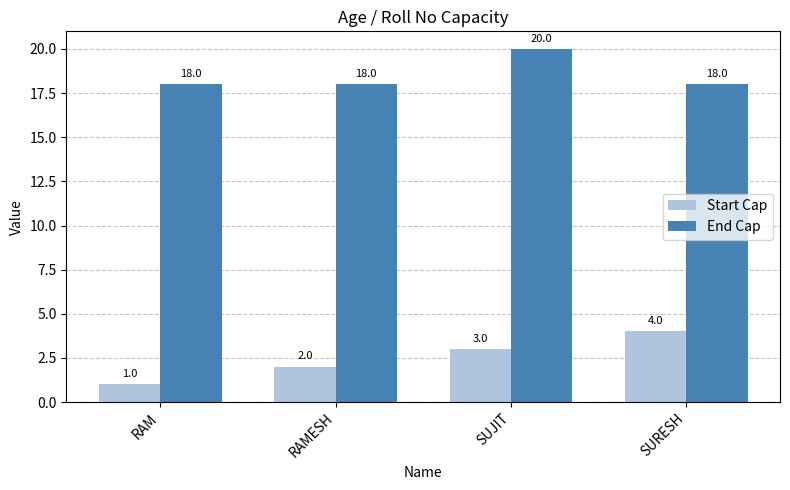

True or false: Start Cap has a value of 4 at SUJIT.

False